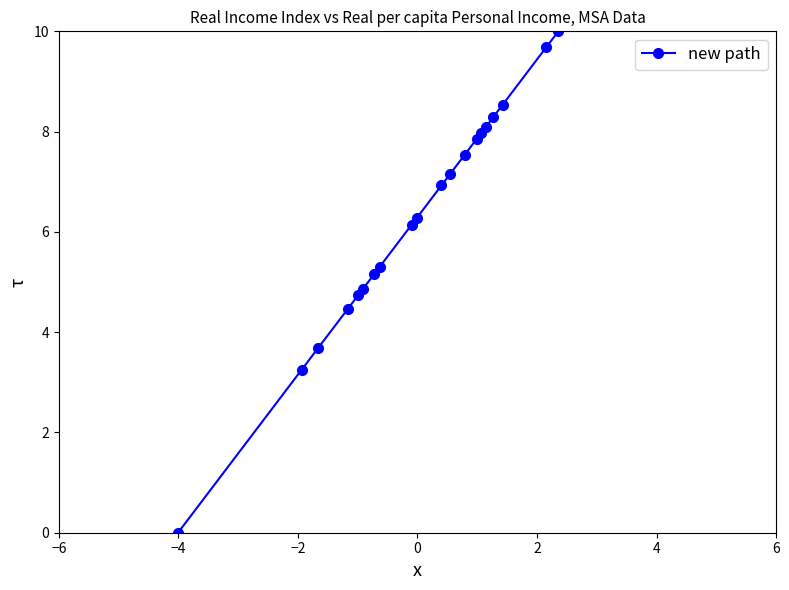

What is the difference between the second highest and second lowest values?

6.4